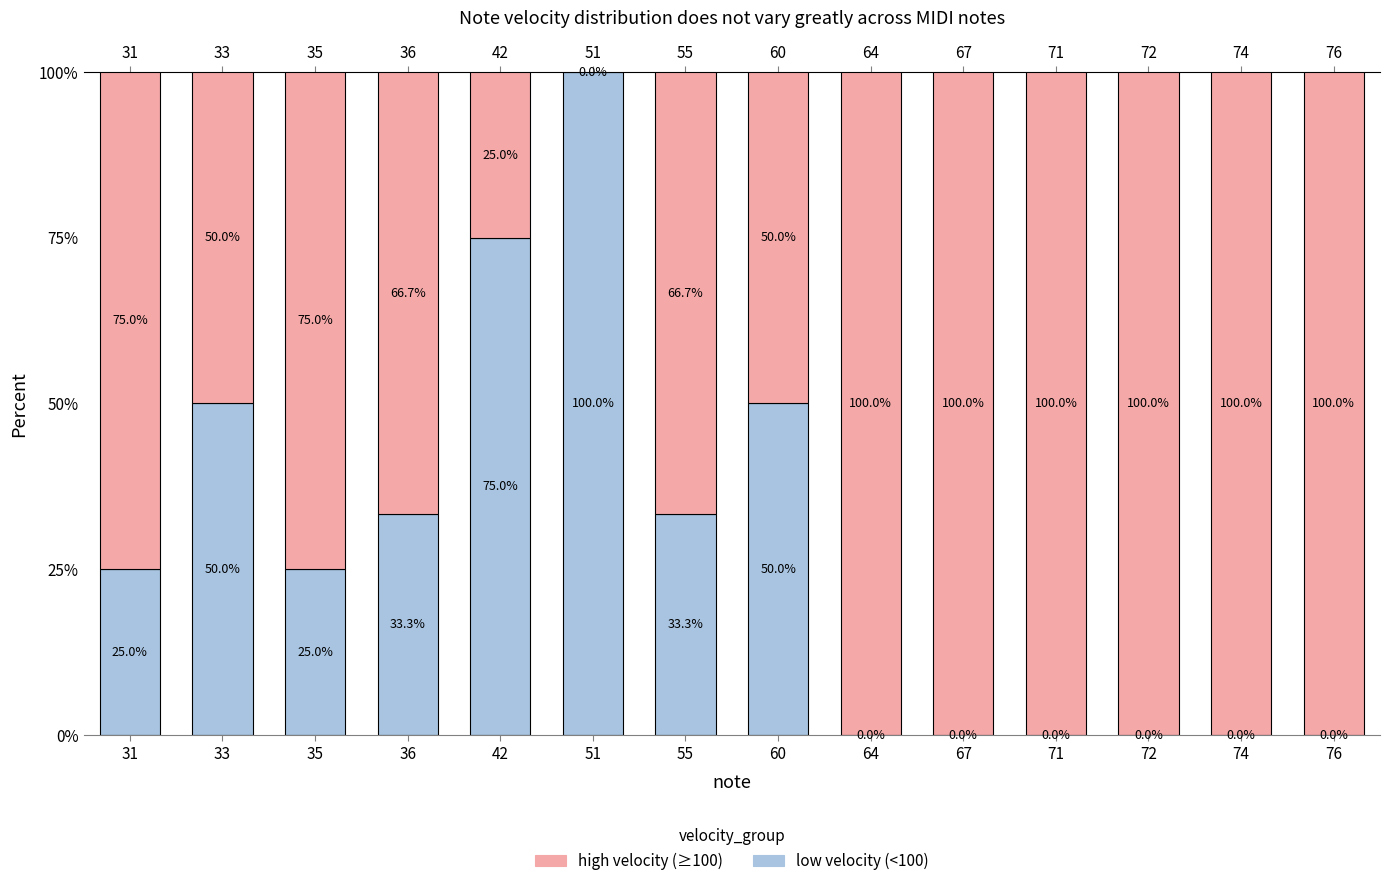

Does the chart contain stacked bars?

Yes